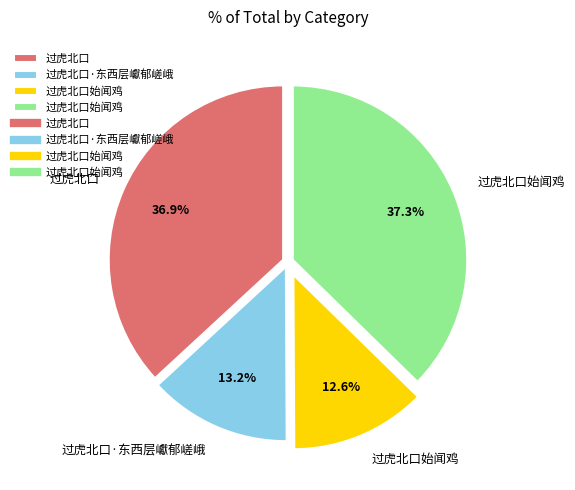

Does any single category account for the majority?

No